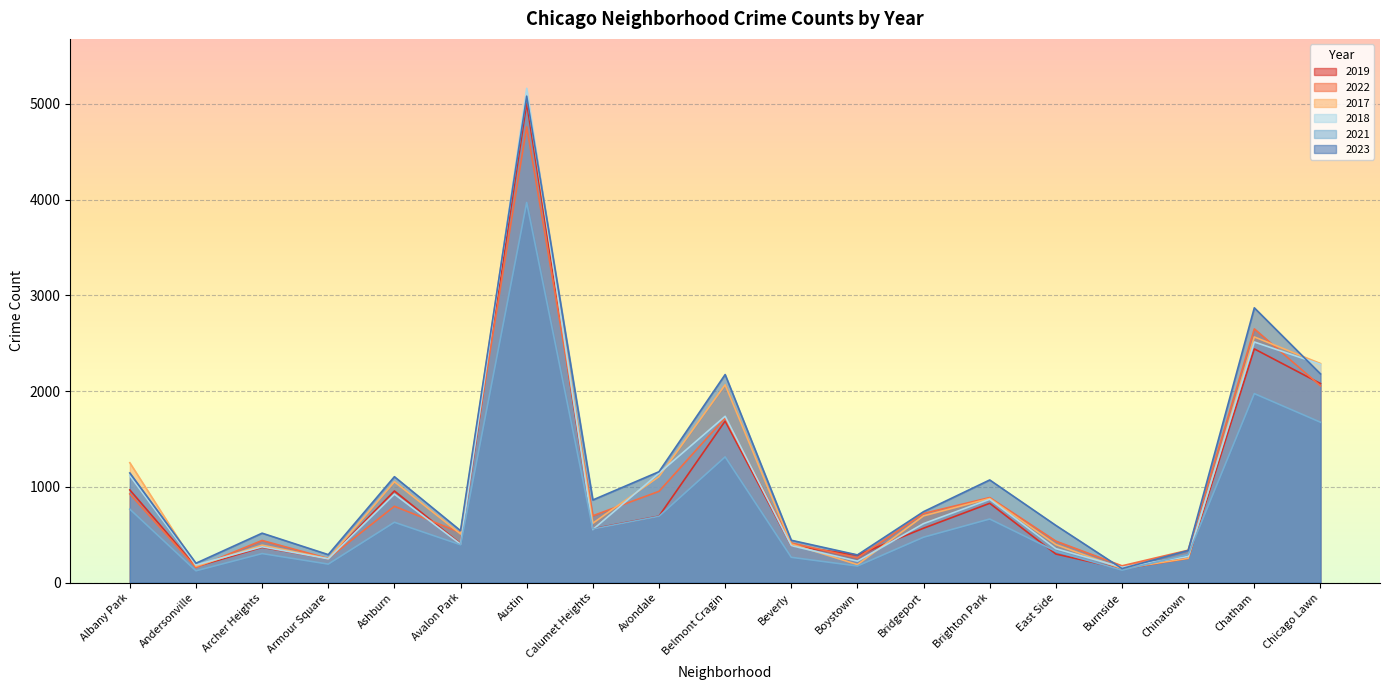

The 2023 series shows 516 at Archer Heights. True or false?

True